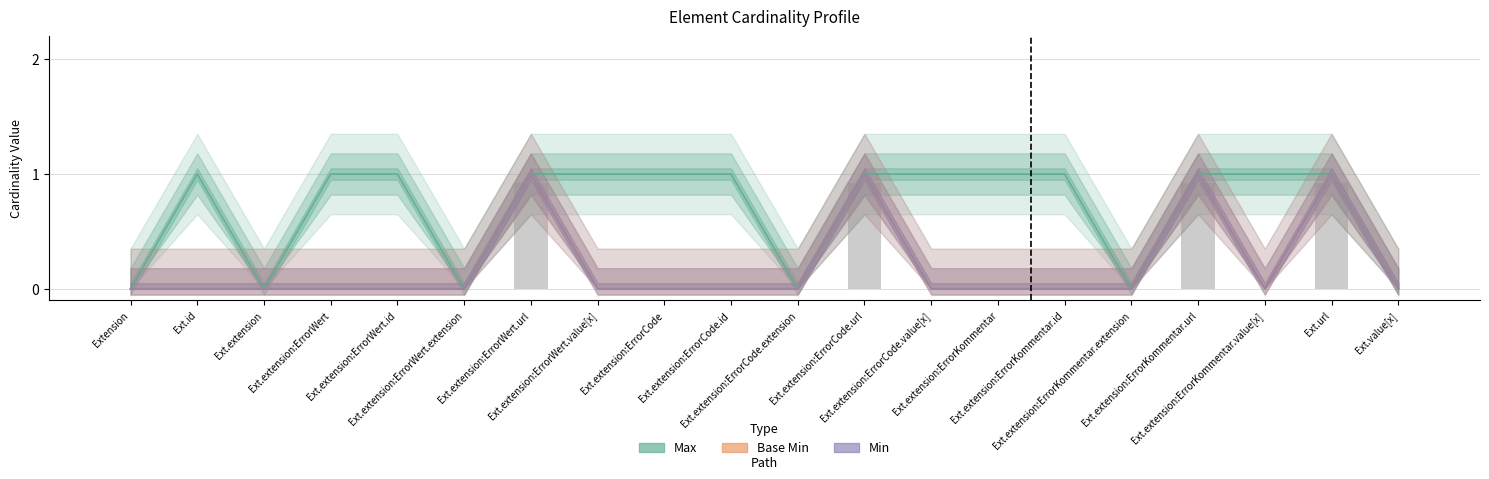

Reading left to right, list all the values displayed in this chart.

Max: Extension=0	Ext.id=1	Ext.extension=0	Ext.extension:ErrorWert=1	Ext.extension:ErrorWert.id=1	Ext.extension:ErrorWert.extension=0	Ext.extension:ErrorWert.url=1	Ext.extension:ErrorWert.value[x]=1	Ext.extension:ErrorCode=1	Ext.extension:ErrorCode.id=1	Ext.extension:ErrorCode.extension=0	Ext.extension:ErrorCode.url=1	Ext.extension:ErrorCode.value[x]=1	Ext.extension:ErrorKommentar=1	Ext.extension:ErrorKommentar.id=1	Ext.extension:ErrorKommentar.extension=0	Ext.extension:ErrorKommentar.url=1	Ext.extension:ErrorKommentar.value[x]=1	Ext.url=1	Ext.value[x]=0
Base Min: Extension=0	Ext.id=0	Ext.extension=0	Ext.extension:ErrorWert=0	Ext.extension:ErrorWert.id=0	Ext.extension:ErrorWert.extension=0	Ext.extension:ErrorWert.url=1	Ext.extension:ErrorWert.value[x]=0	Ext.extension:ErrorCode=0	Ext.extension:ErrorCode.id=0	Ext.extension:ErrorCode.extension=0	Ext.extension:ErrorCode.url=1	Ext.extension:ErrorCode.value[x]=0	Ext.extension:ErrorKommentar=0	Ext.extension:ErrorKommentar.id=0	Ext.extension:ErrorKommentar.extension=0	Ext.extension:ErrorKommentar.url=1	Ext.extension:ErrorKommentar.value[x]=0	Ext.url=1	Ext.value[x]=0
Min: Extension=0	Ext.id=0	Ext.extension=0	Ext.extension:ErrorWert=0	Ext.extension:ErrorWert.id=0	Ext.extension:ErrorWert.extension=0	Ext.extension:ErrorWert.url=1	Ext.extension:ErrorWert.value[x]=0	Ext.extension:ErrorCode=0	Ext.extension:ErrorCode.id=0	Ext.extension:ErrorCode.extension=0	Ext.extension:ErrorCode.url=1	Ext.extension:ErrorCode.value[x]=0	Ext.extension:ErrorKommentar=0	Ext.extension:ErrorKommentar.id=0	Ext.extension:ErrorKommentar.extension=0	Ext.extension:ErrorKommentar.url=1	Ext.extension:ErrorKommentar.value[x]=0	Ext.url=1	Ext.value[x]=0